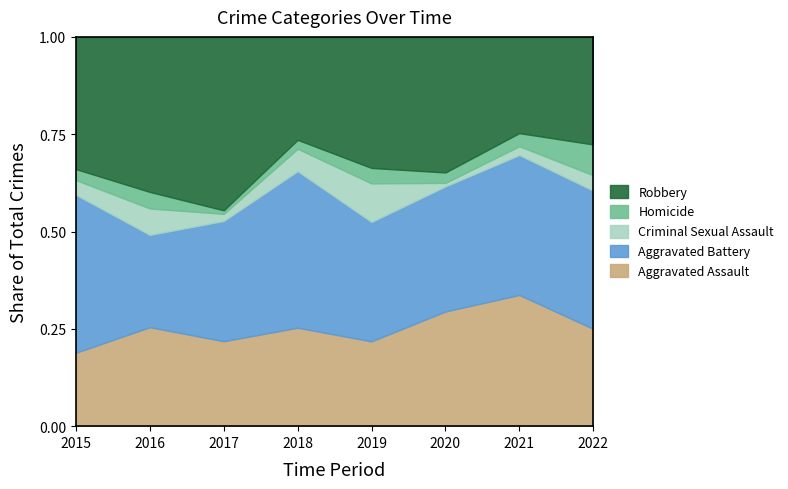

Where does the Aggravated Battery series first go above 34?

2015